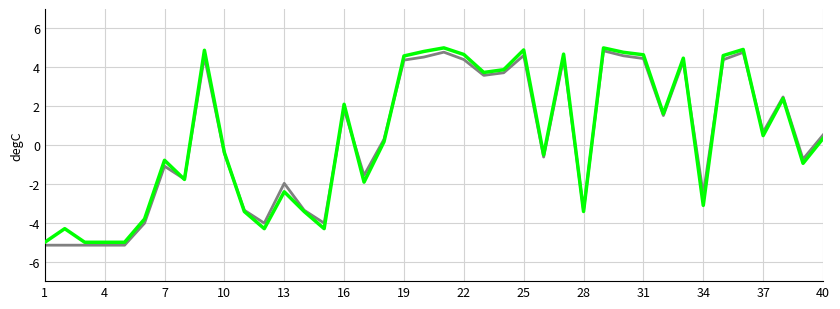

What is the maximum value shown in the chart?

5.0